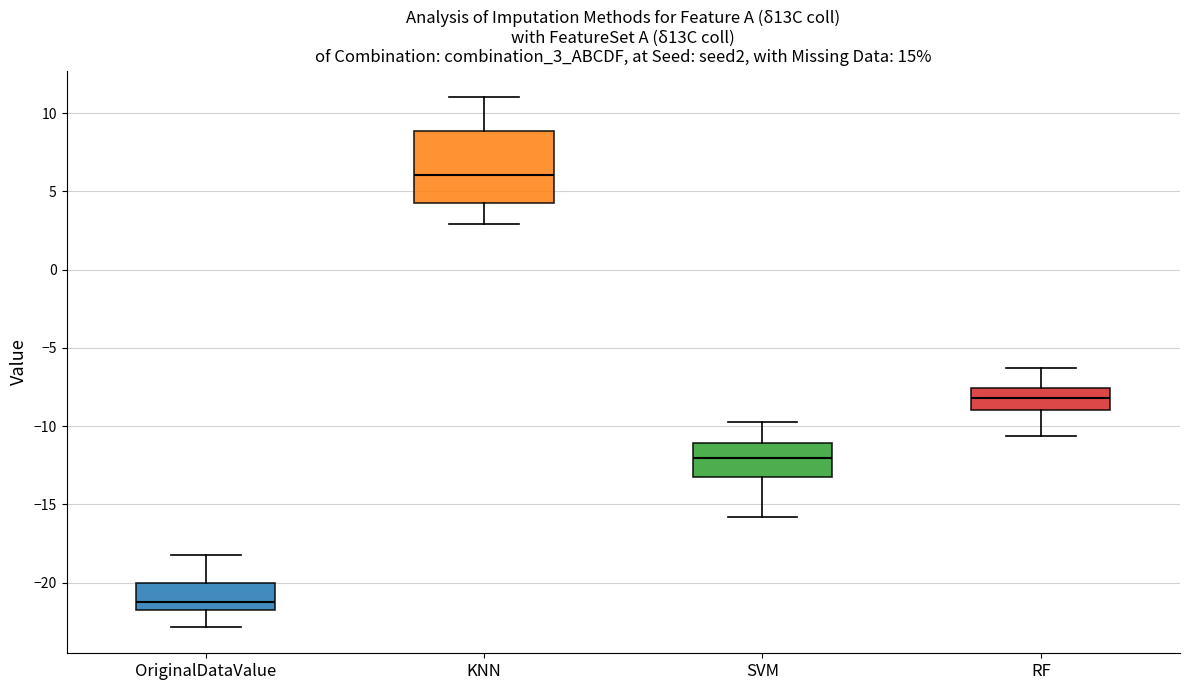

Reading left to right, read every box against the y-axis: the position of its median line, the range the box covers, and the ends of its whiskers. The values are not printed on the chart, so give them approximately, as read against the axis.

OriginalDataValue: median -21.0, box -22.0 to -20.0, whiskers -23.0 to -18.0
KNN: median 6.0, box 4.5 to 9.0, whiskers 3.0 to 11.0
SVM: median -12.0, box -13.0 to -11.0, whiskers -16.0 to -10.0
RF: median -8.0, box -9.0 to -7.5, whiskers -10.5 to -6.5